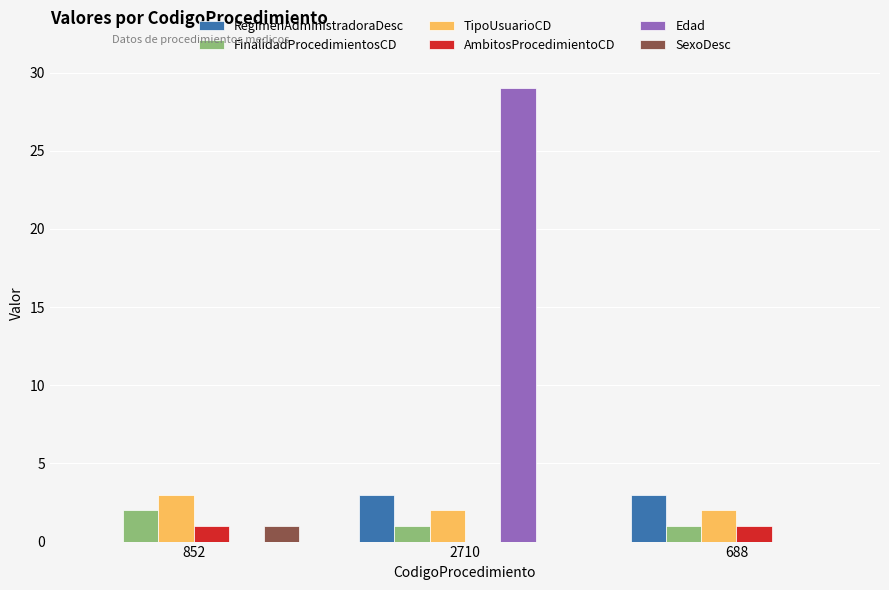

Reading right to left, list all the values displayed in this chart.

RegimenAdministradoraDesc: 3	3	0
FinalidadProcedimientosCD: 1	1	2
TipoUsuarioCD: 2	2	3
AmbitosProcedimientoCD: 1	0	1
Edad: 0	29	0
SexoDesc: 0	0	1